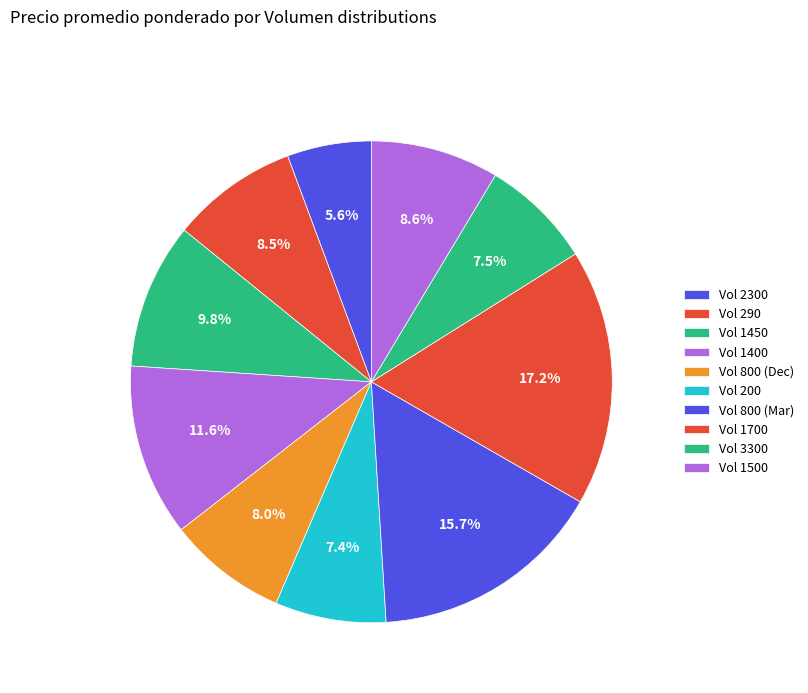

How many segments does this pie chart have?

10